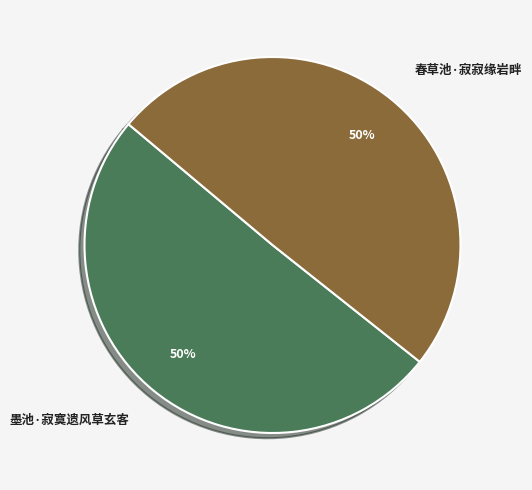

The 墨池·寂寞遗风草玄客 slice represents 63% of the pie. True or false?

False